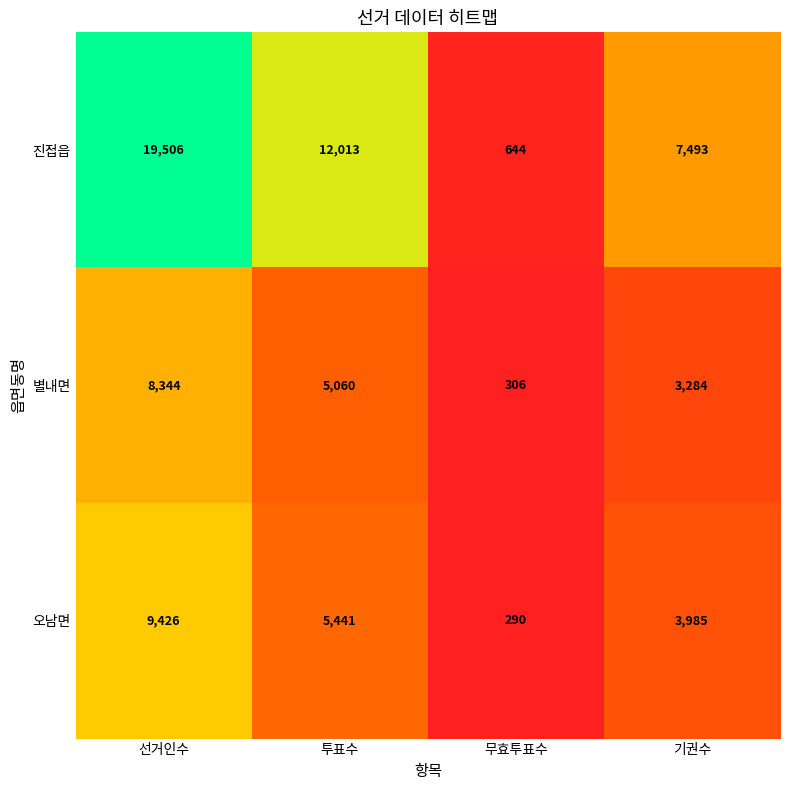

Reading left to right, what are all the values shown in this chart?

진접읍: 선거인수=19506	투표수=12013	무효투표수=644	기권수=7493
별내면: 선거인수=8344	투표수=5060	무효투표수=306	기권수=3284
오남면: 선거인수=9426	투표수=5441	무효투표수=290	기권수=3985